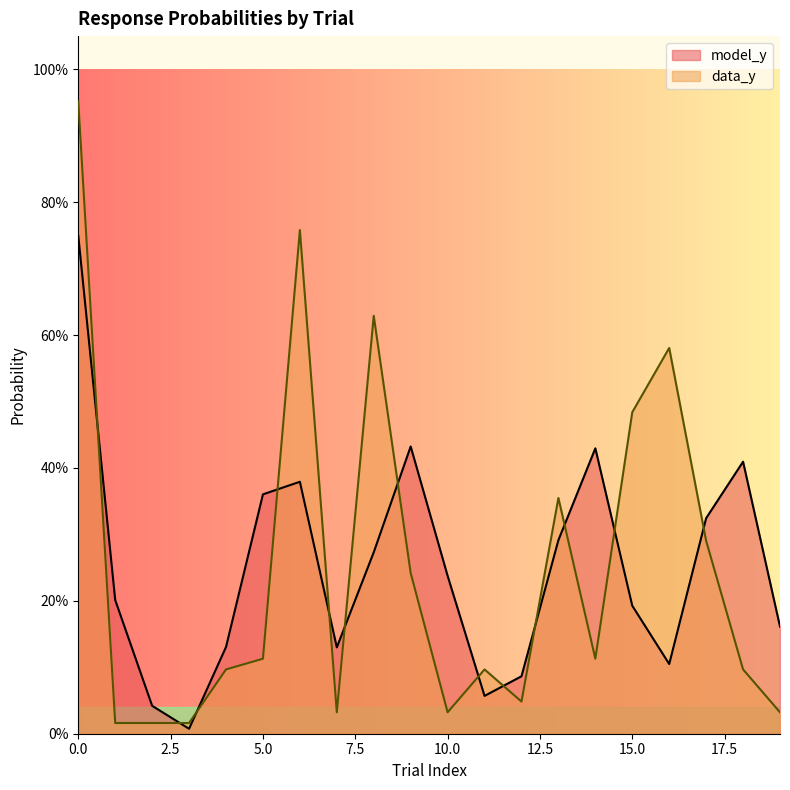

Where do data_y and model_y first cross each other?

0 and 1